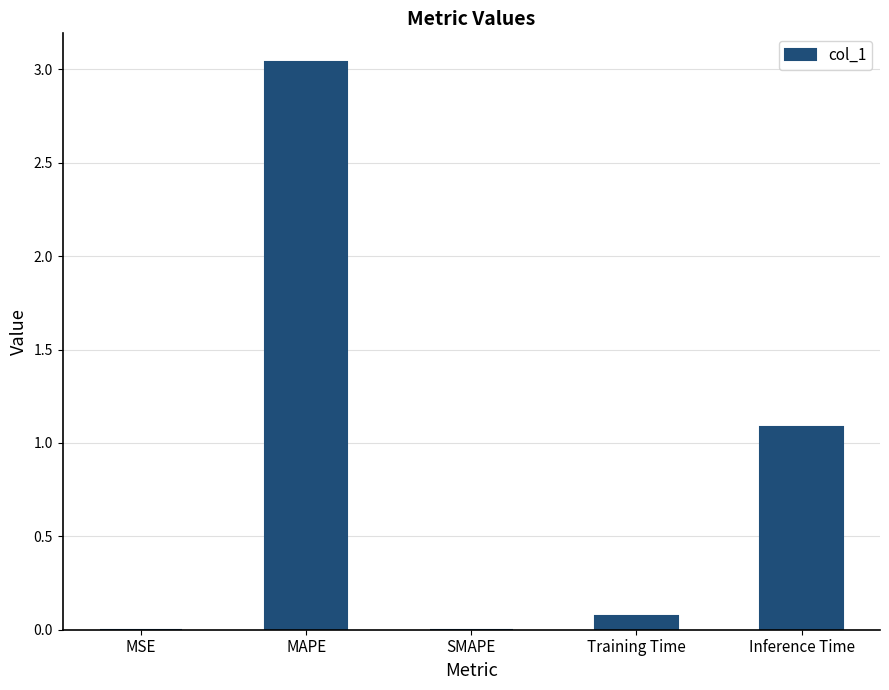

What is the difference between the values at SMAPE and Inference Time?

1.1